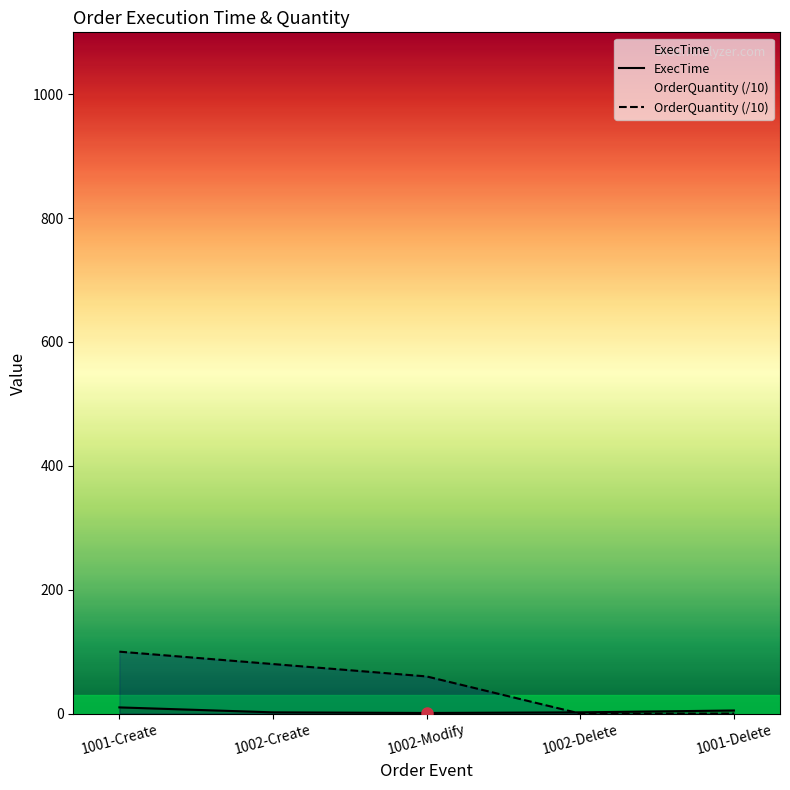

Which series has the largest range (max minus min)?

OrderQuantity